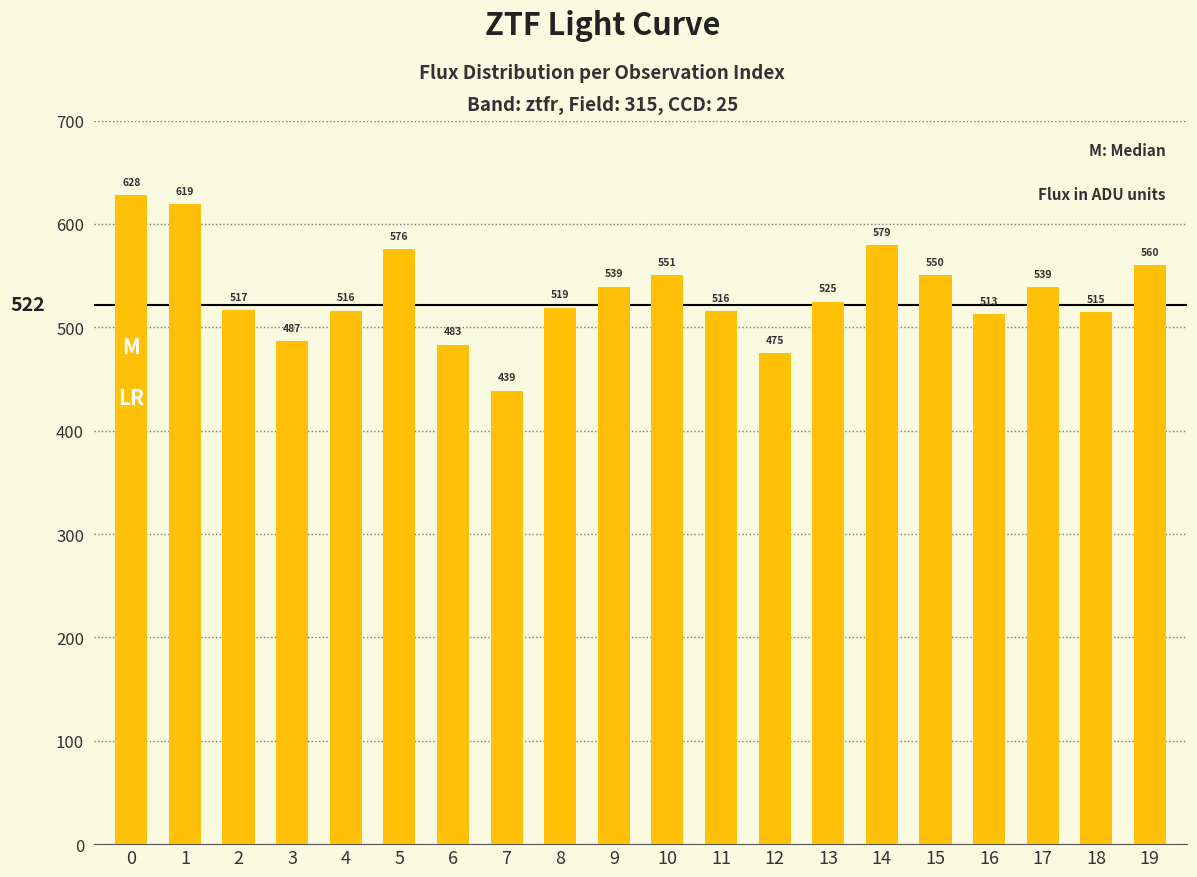

The chart shows a value of 903.4 at 19. True or false?

False